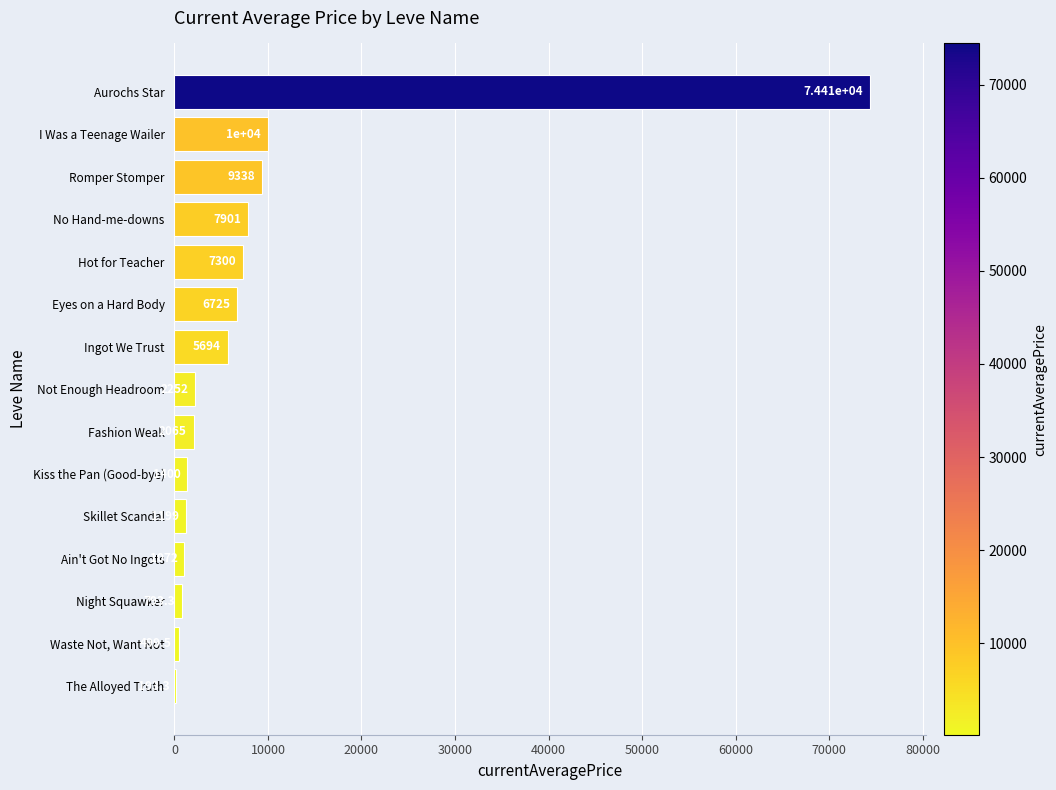

What is the ratio of the value at Kiss the Pan (Good-bye) to the value at Waste Not, Want Not?

2.8